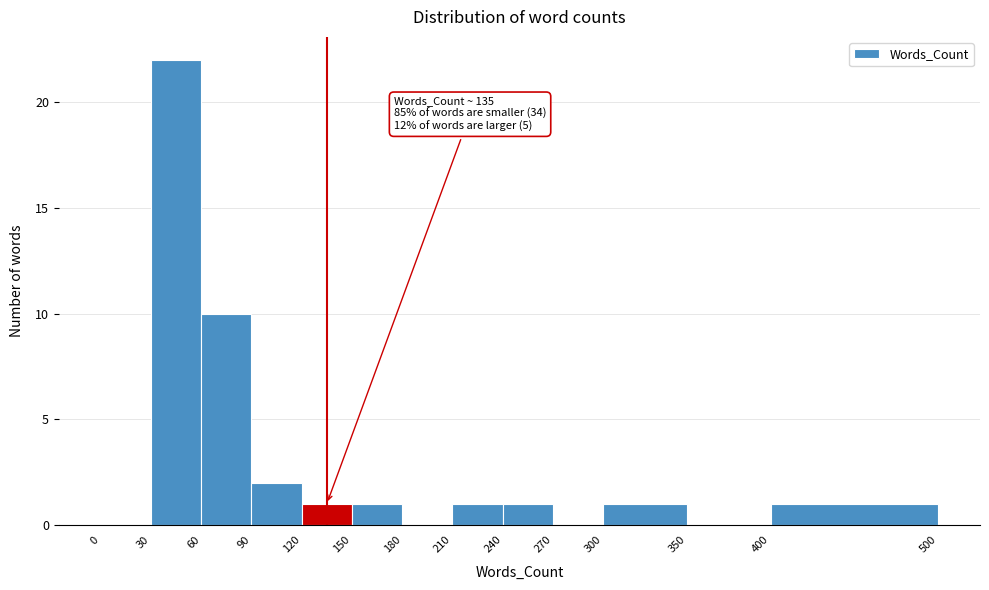

Which range on the x-axis has the tallest bar?

30 to 60